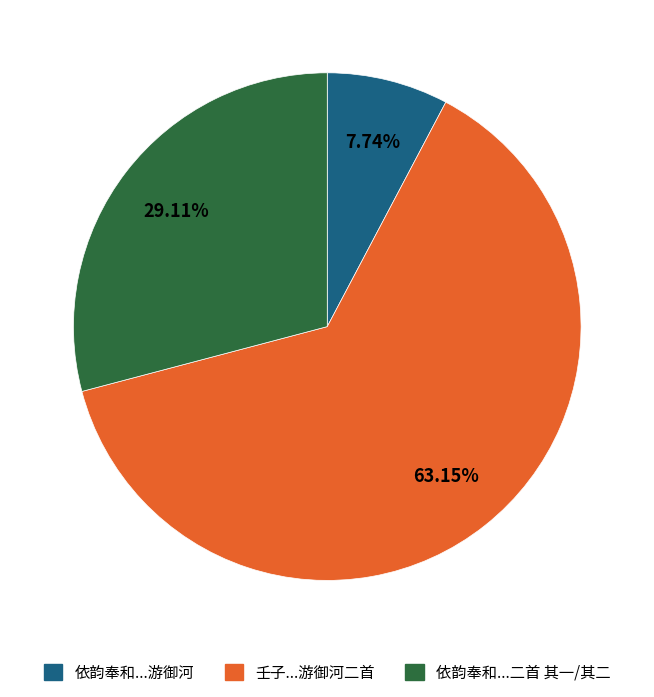

What is the majority slice?

壬子...游御河二首